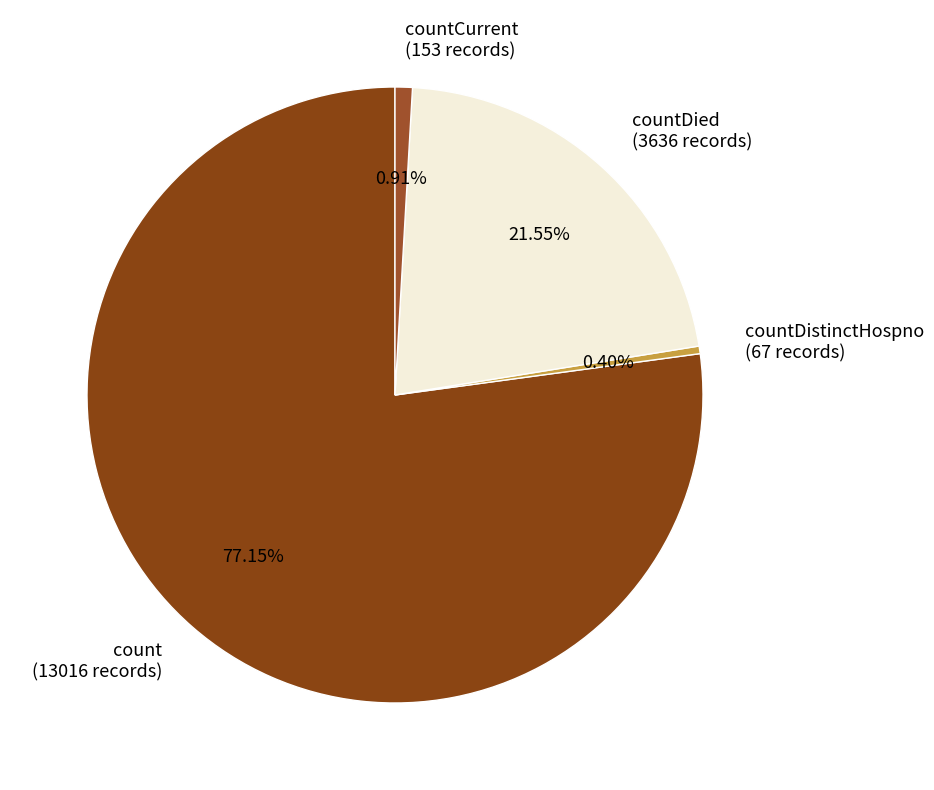

To the nearest percent, what is the average slice percentage?

25%